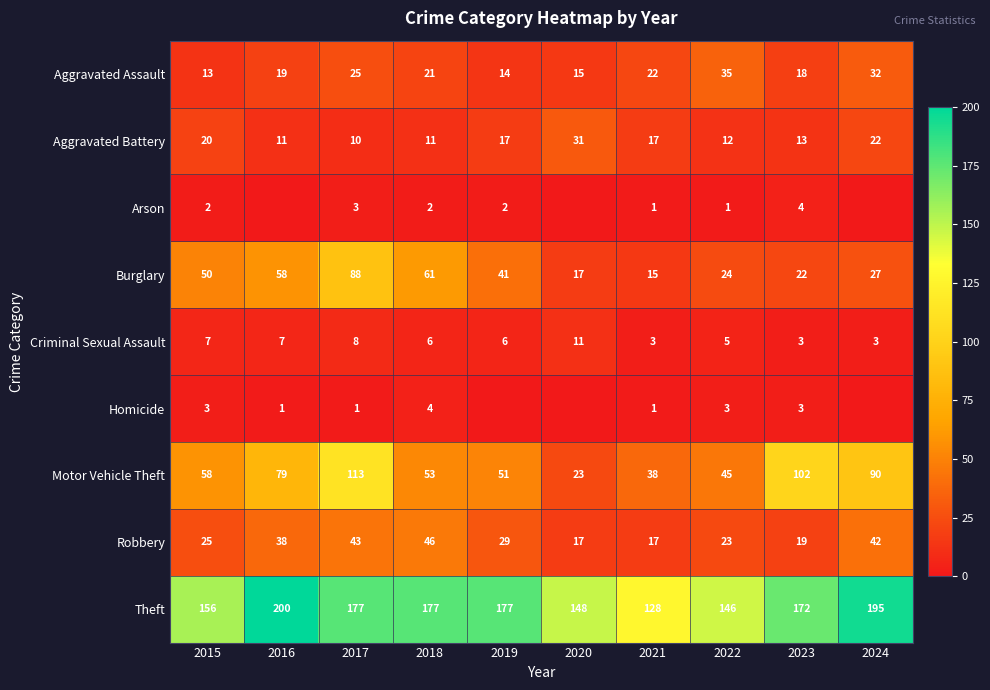

List the labels in order of Burglary value, smallest first.

2021, 2020, 2023, 2022, 2024, 2019, 2015, 2016, 2018, 2017